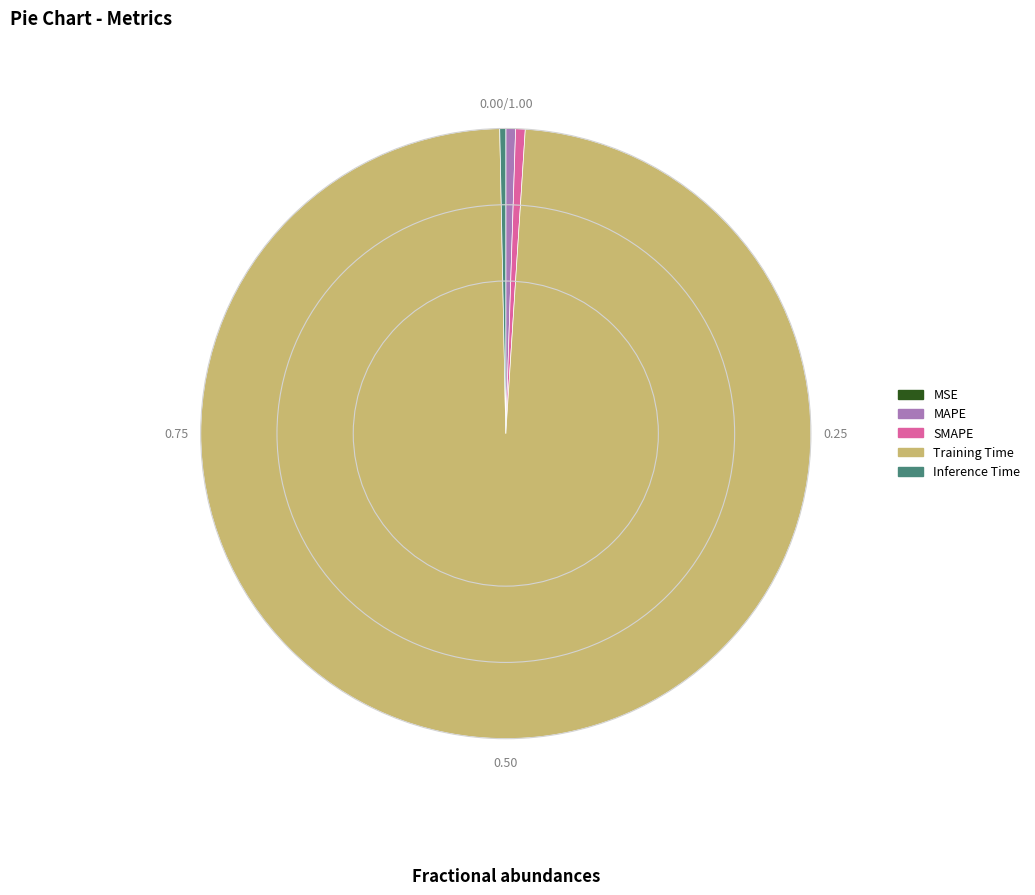

Combined, do SMAPE and MAPE account for over 50%?

No